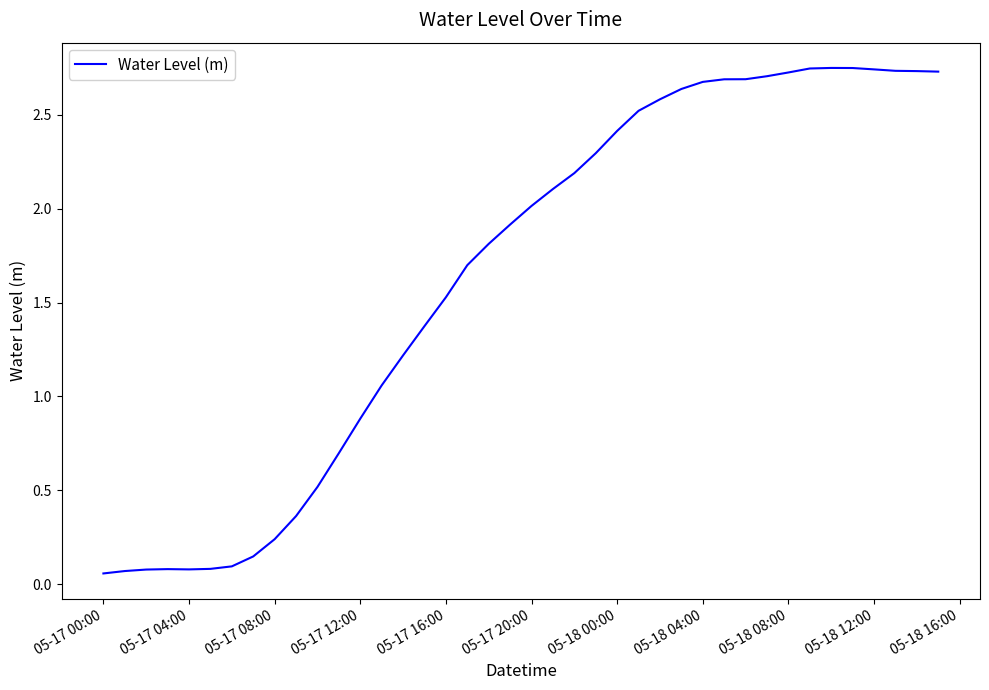

Does the chart display data point markers on the line(s)?

No